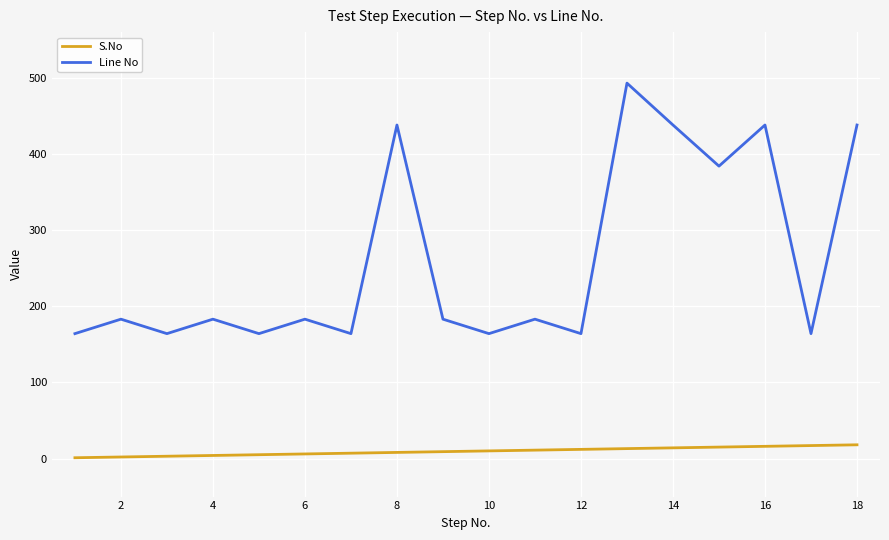

List the series in order of their peak value, lowest first.

S.No, Line No